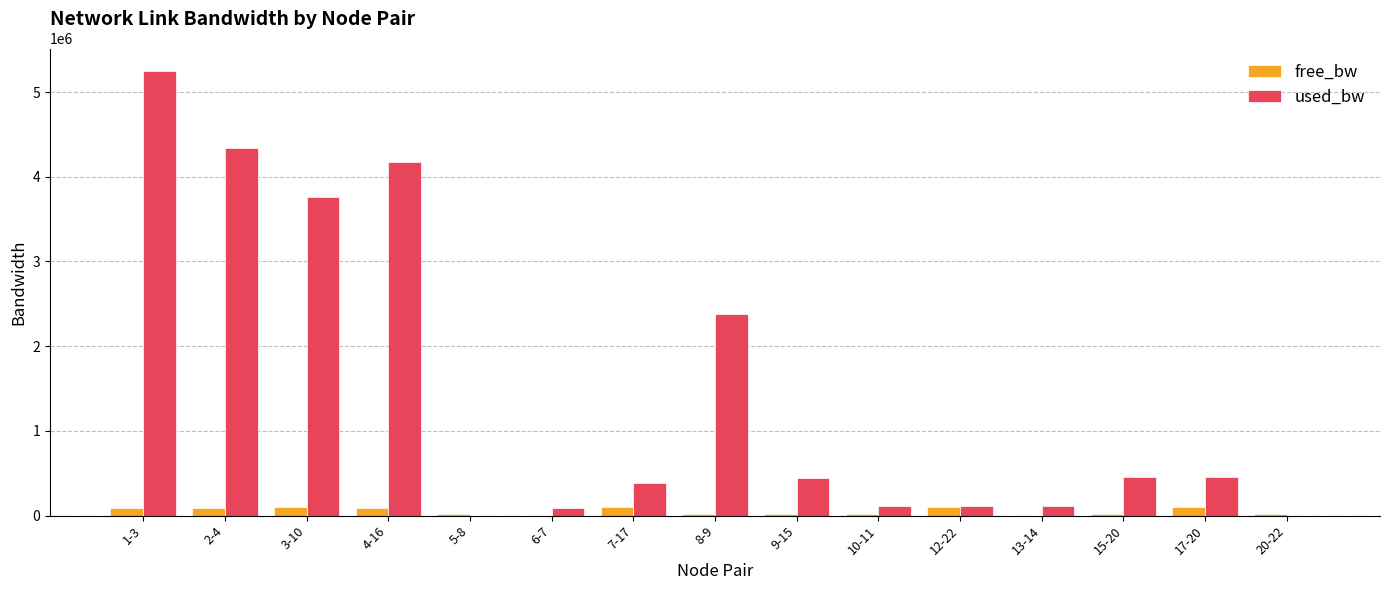

What is the sum of the used_bw values at 8-9 and 17-20?

2832812.7